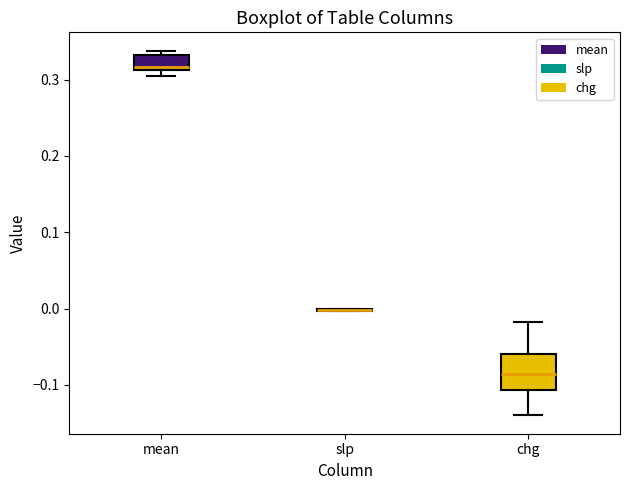

Reading left to right, read every box against the y-axis: the position of its median line, the range the box covers, and the ends of its whiskers. The values are not printed on the chart, so give them approximately, as read against the axis.

mean: median 0.32, box 0.31 to 0.33, whiskers 0.31 (just below the box's lower edge) to 0.34
slp: box collapsed to a line at 0.00, whiskers 0.00 to 0.00
chg: median -0.09, box -0.11 to -0.06, whiskers -0.14 to -0.02